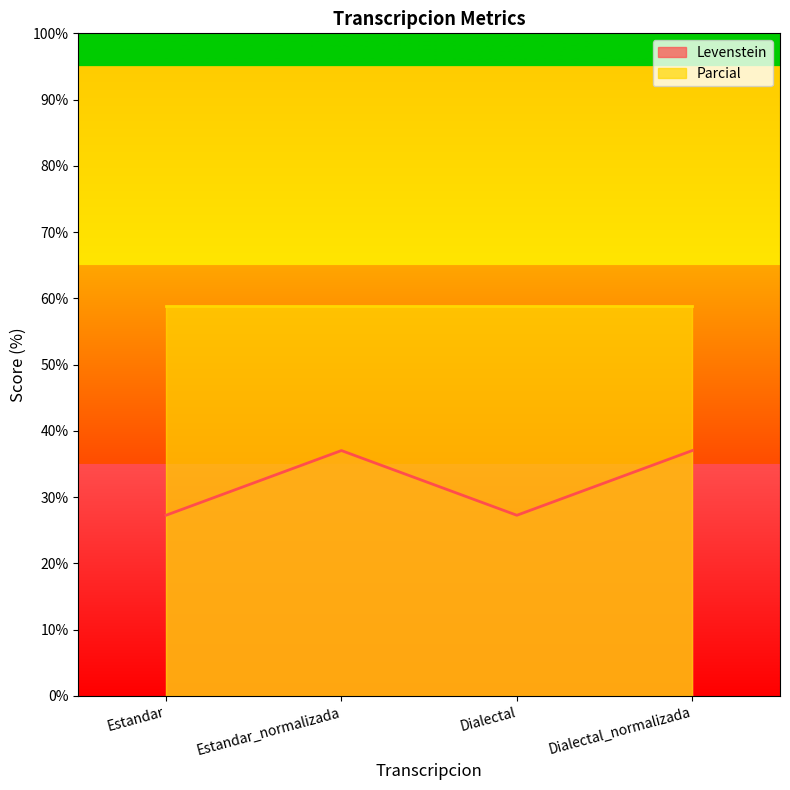

The value at Dialectal is 10.9. True or false?

False